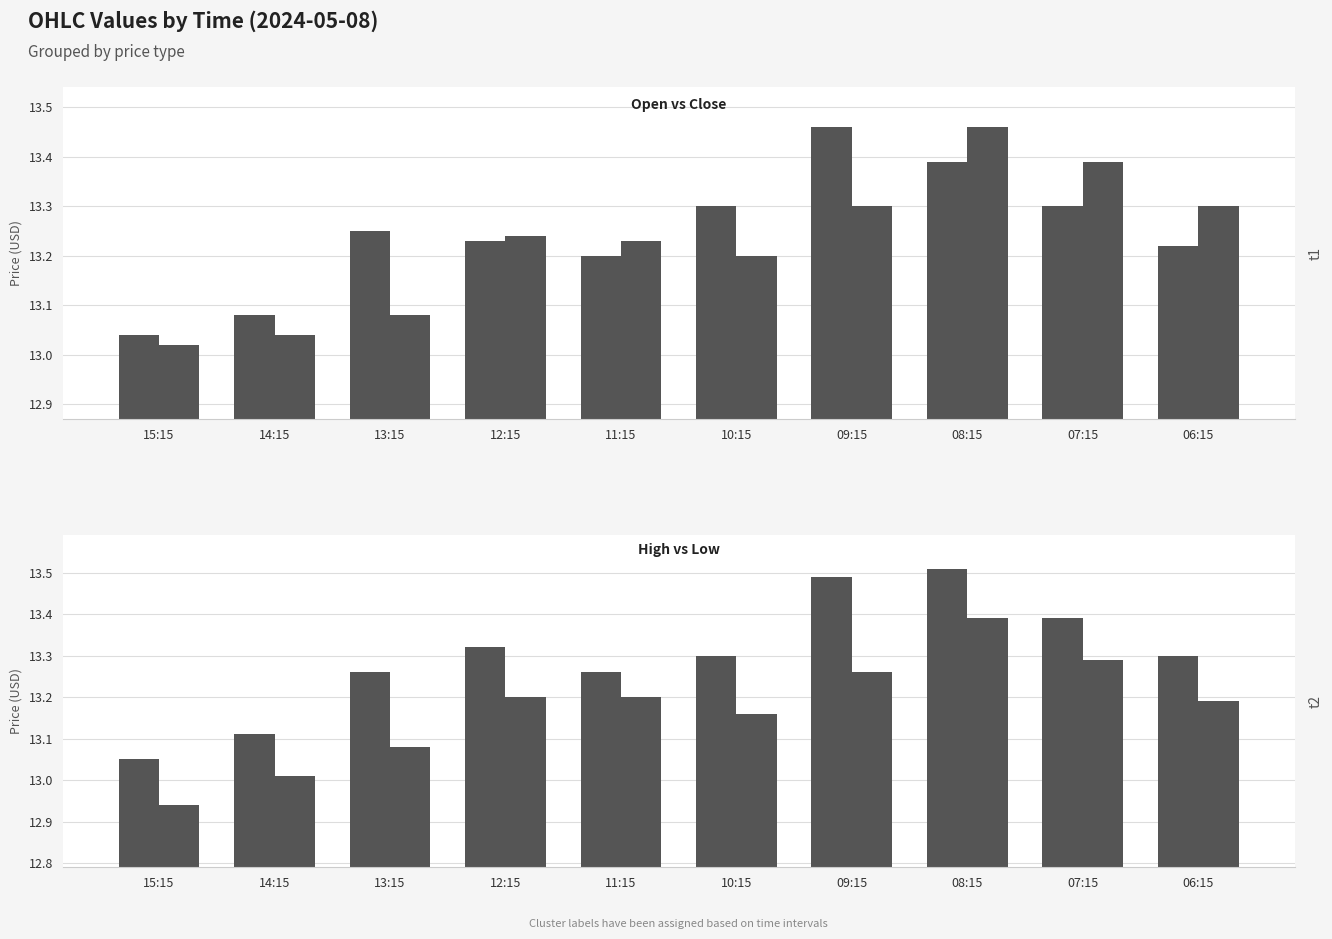

What is the smallest value displayed?

12.9